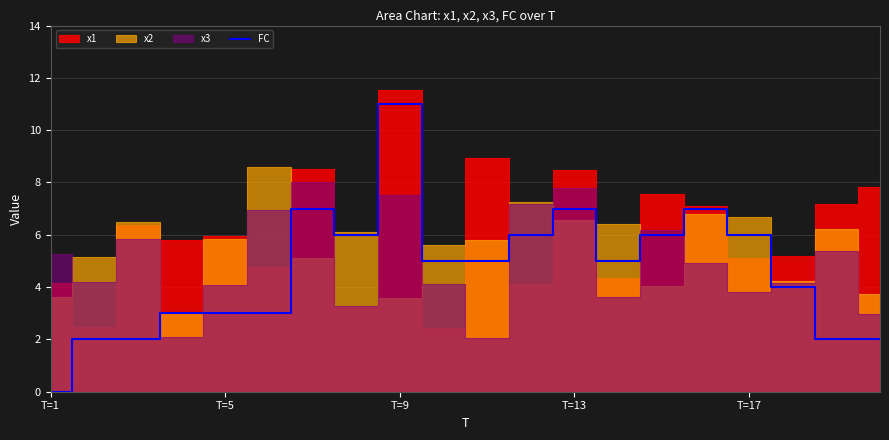

True or false: FC has a value of 1 at T=5.

False